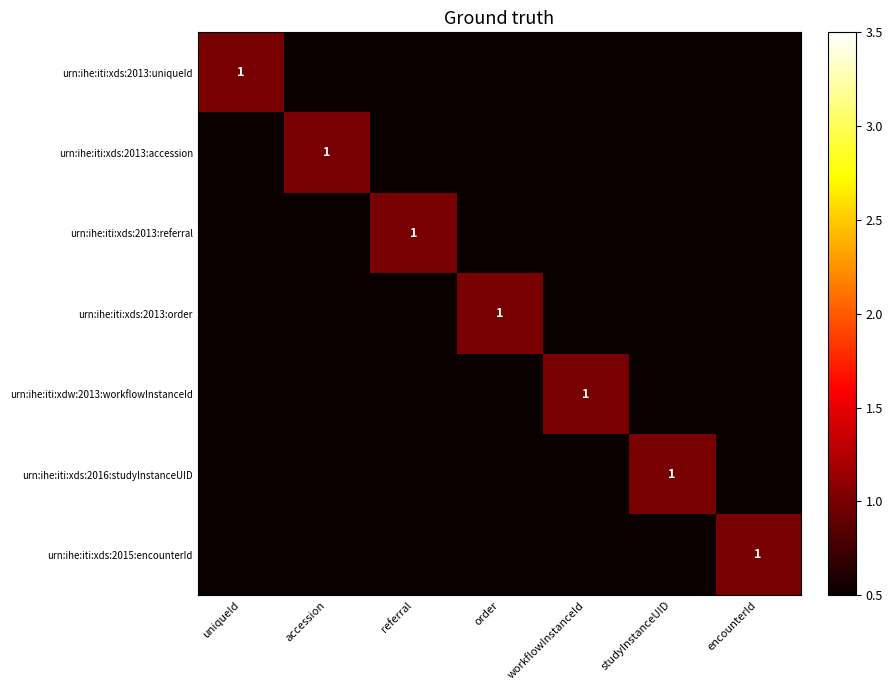

At which category does the chart reach its peak across all series?

uniqueId